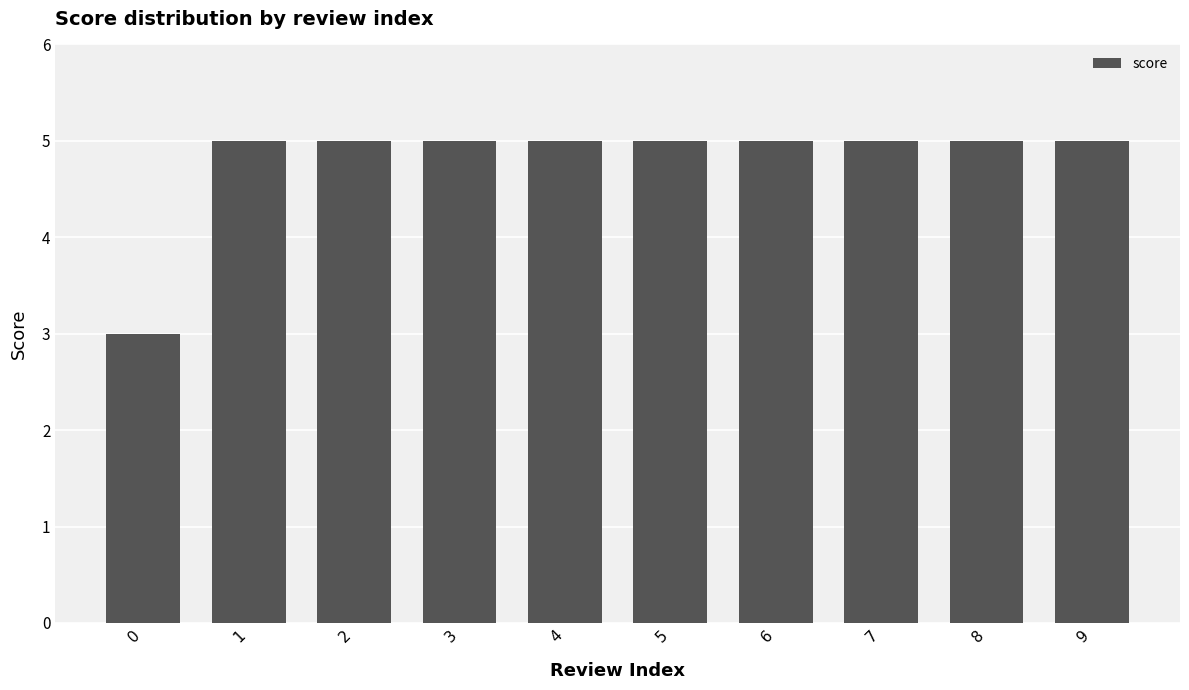

What is the smallest value displayed?

3